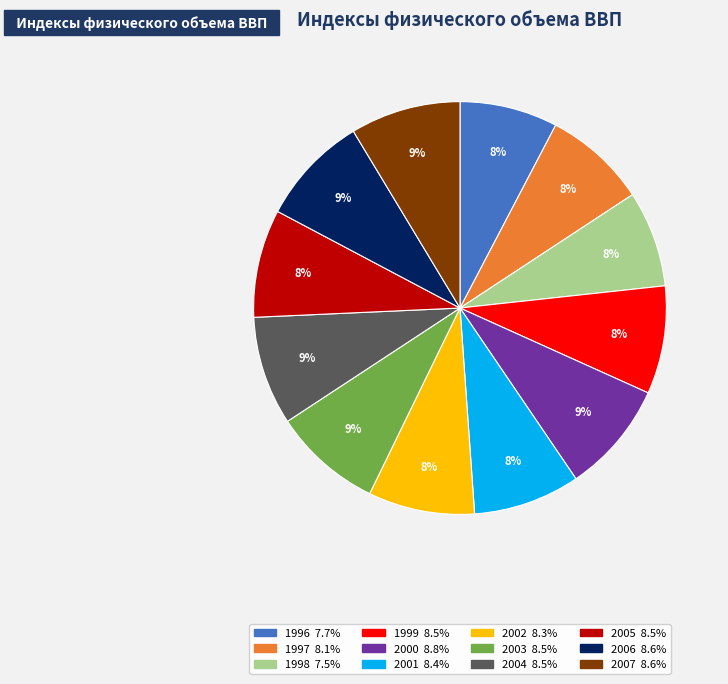

How many slices are in this pie chart?

12